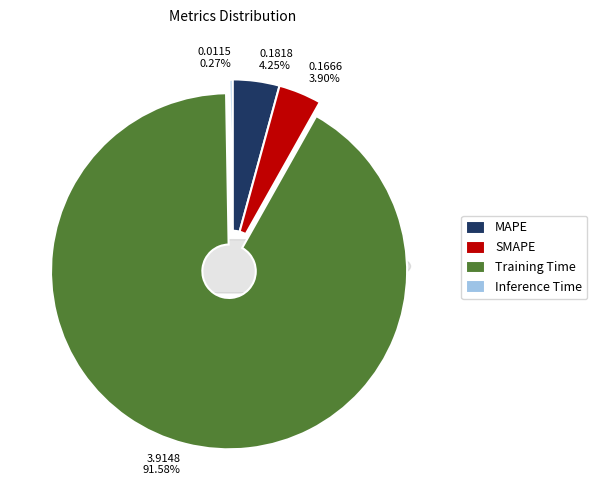

Count the number of slices in the pie.

4